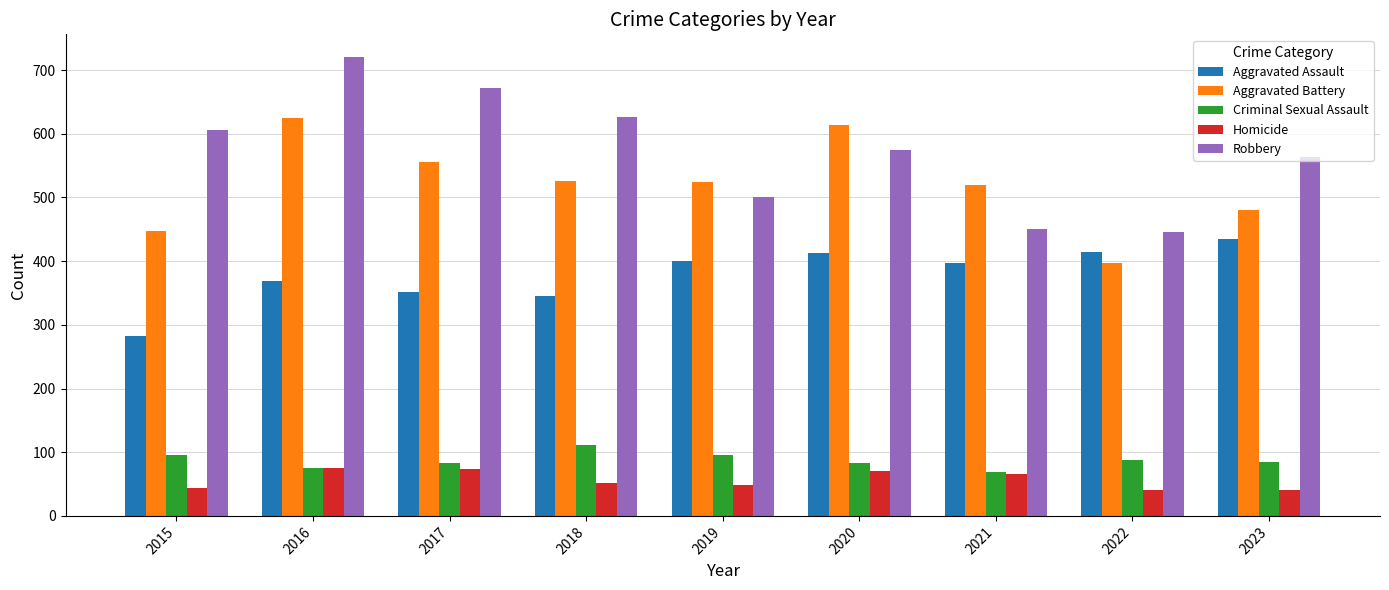

What is the total value across all series at 2018?

1659